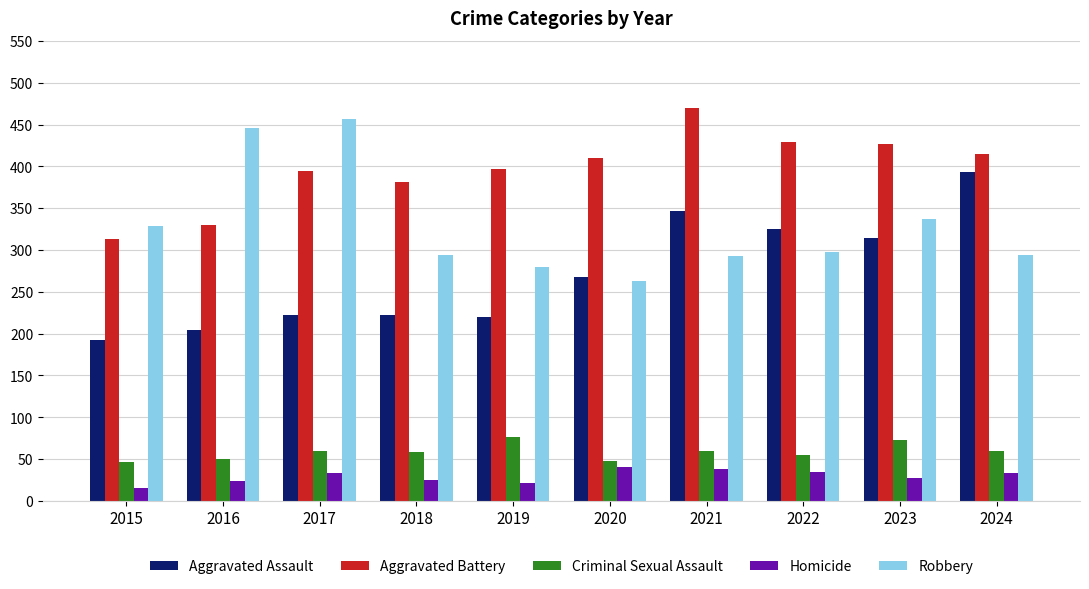

Which series changed the most between 2020 and 2023?

Robbery